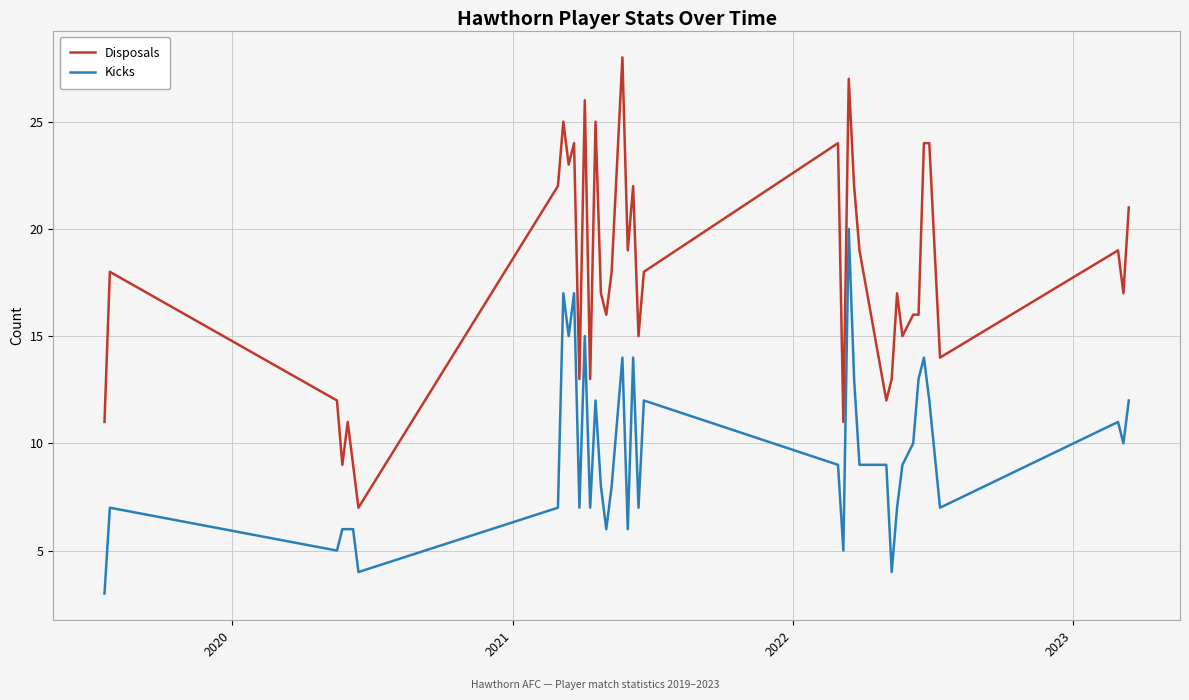

What is the difference between the maximum and minimum values in the Disposals series?

21